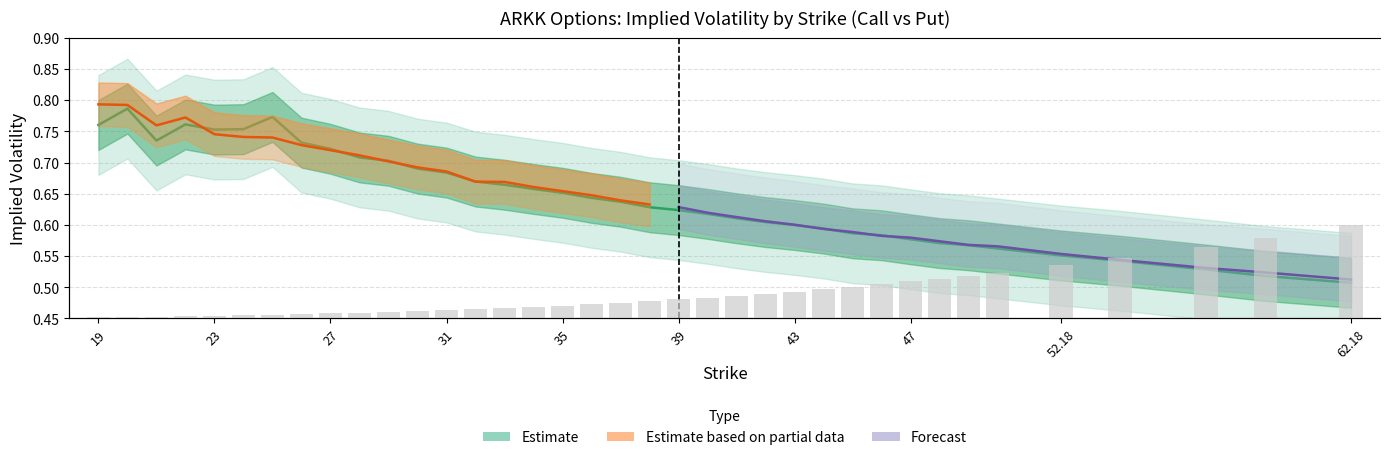

Count the iv values in the range 0 to 1.

37